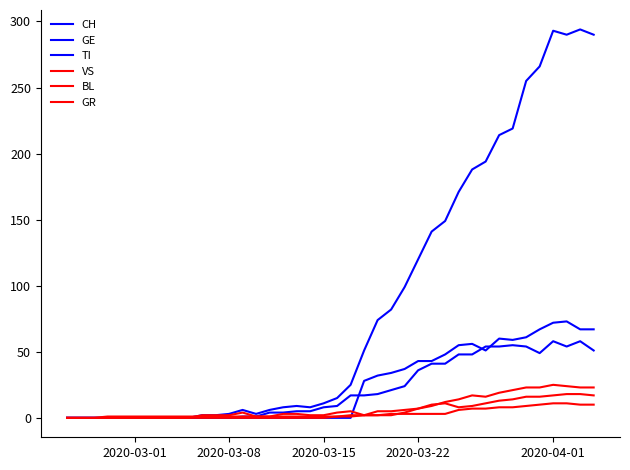

How many distinct data groups are displayed?

6